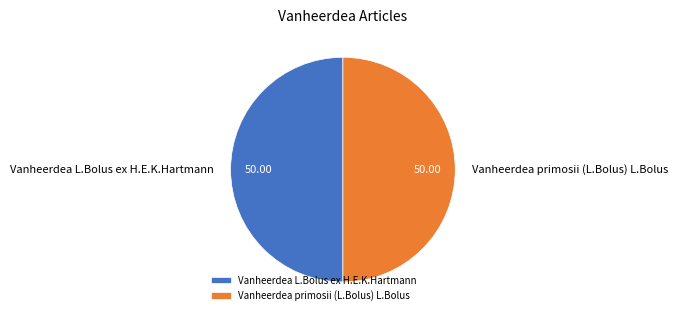

What is the ratio of the value at Vanheerdea L.Bolus ex H.E.K.Hartmann to the value at Vanheerdea primosii (L.Bolus) L.Bolus?

1.0